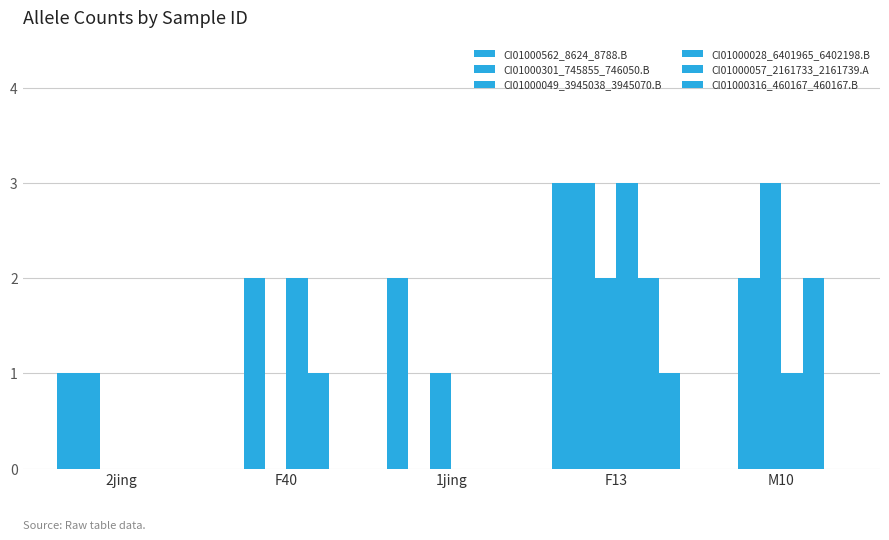

At which label does CI01000049_3945038_3945070.B first exceed 1?

F13